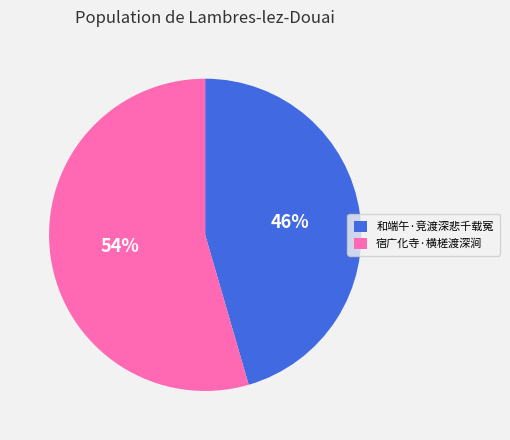

Is 和端午·竞渡深悲千载冤 the majority of the pie?

No